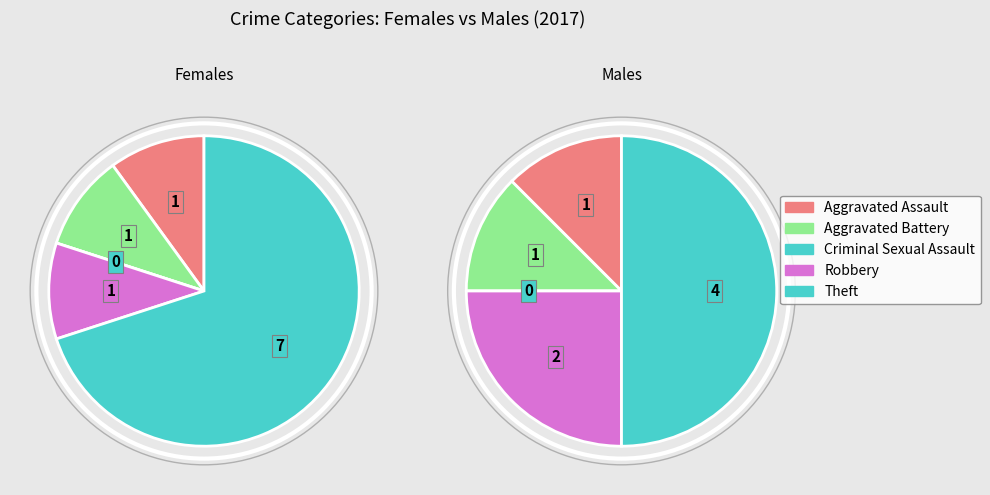

What is the largest slice in the pie chart?

Theft